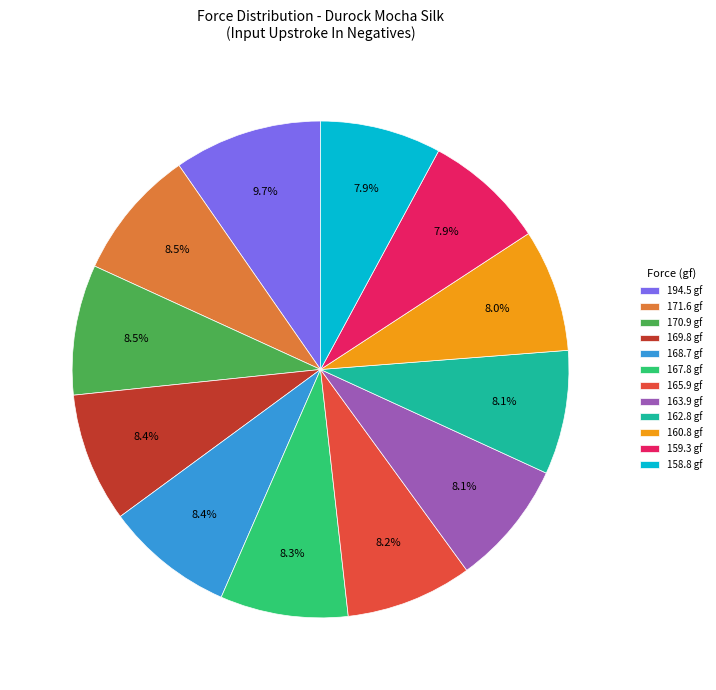

What portion of the pie excludes 163.9 gf?

91.8%